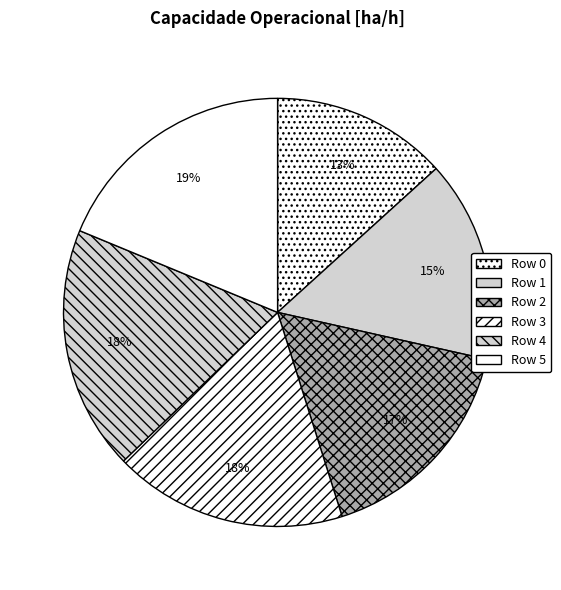

What percentage is the Row 0 slice, to the nearest percent?

13%